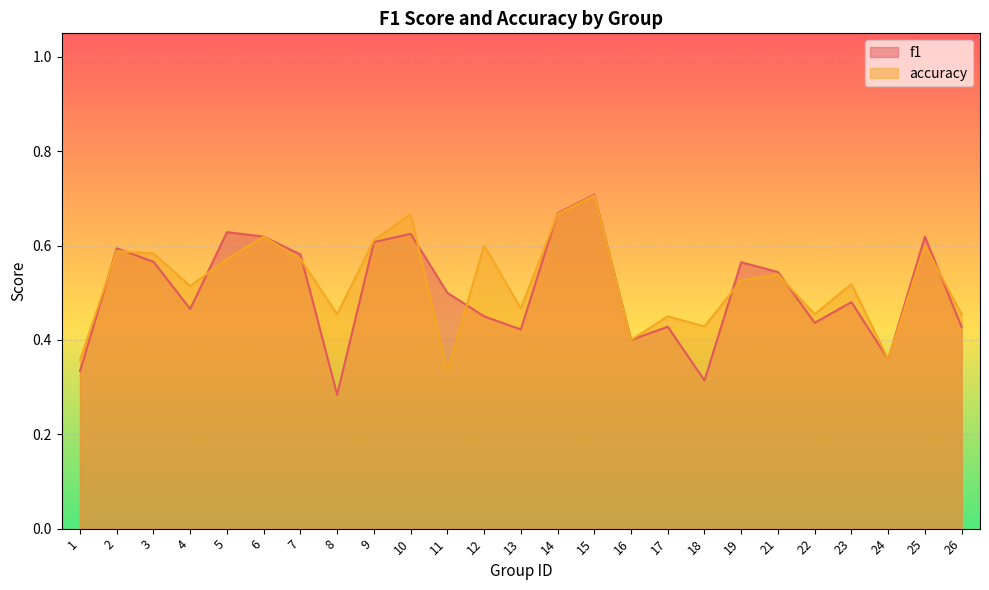

At which category does the chart reach its peak across all series?

15